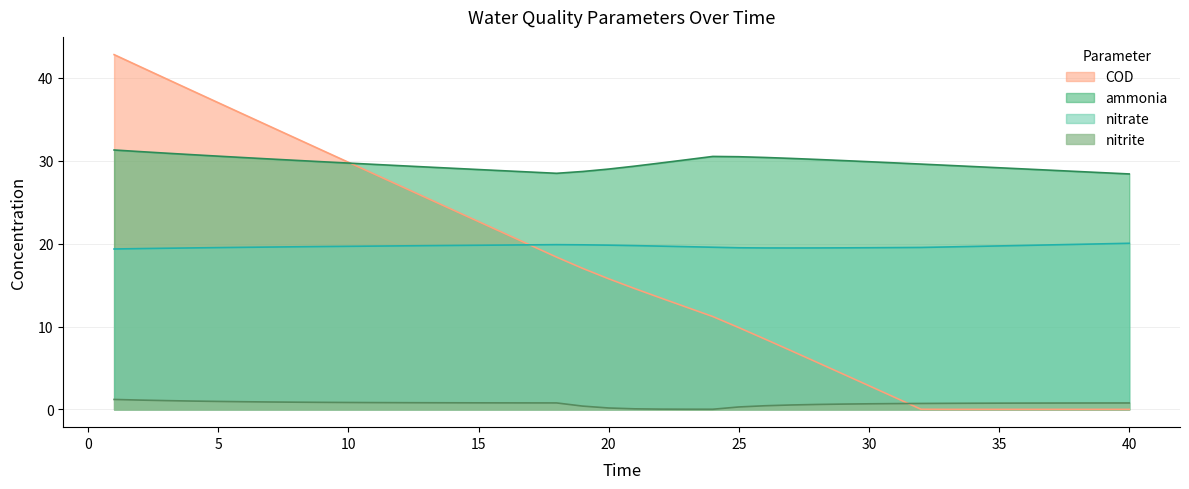

Reading left to right, what are all the values shown in this chart?

ammonia: 31.3	31.1	30.9	30.7	30.5	30.4	30.2	30.0	29.9	29.7	29.6	29.4	29.2	29.1	28.9	28.8	28.6	28.5	28.7	29.0	29.3	29.7	30.1	30.5	30.5	30.4	30.3	30.1	30.0	29.9	29.7	29.6	29.4	29.3	29.1	29.0	28.8	28.7	28.5	28.4
nitrite: 1.2	1.1	1.1	1.0	1.0	0.9	0.9	0.9	0.9	0.8	0.8	0.8	0.8	0.8	0.8	0.8	0.8	0.8	0.4	0.2	0.1	0.0	0.0	0.0	0.3	0.4	0.5	0.6	0.6	0.7	0.7	0.7	0.7	0.7	0.8	0.8	0.8	0.8	0.8	0.8
nitrate: 19.3	19.4	19.4	19.5	19.5	19.6	19.6	19.6	19.6	19.7	19.7	19.7	19.8	19.8	19.8	19.8	19.8	19.9	19.9	19.8	19.8	19.7	19.6	19.6	19.5	19.5	19.5	19.5	19.5	19.5	19.5	19.5	19.6	19.7	19.7	19.8	19.8	19.9	20.0	20.0
COD: 42.8	41.3	39.9	38.4	37.0	35.6	34.1	32.7	31.2	29.8	28.4	26.9	25.5	24.1	22.7	21.2	19.8	18.4	17.0	15.8	14.6	13.4	12.3	11.2	9.9	8.5	7.1	5.7	4.3	2.9	1.4	0.0	0.0	0.0	0.0	0.0	0.0	0.0	0.0	0.0